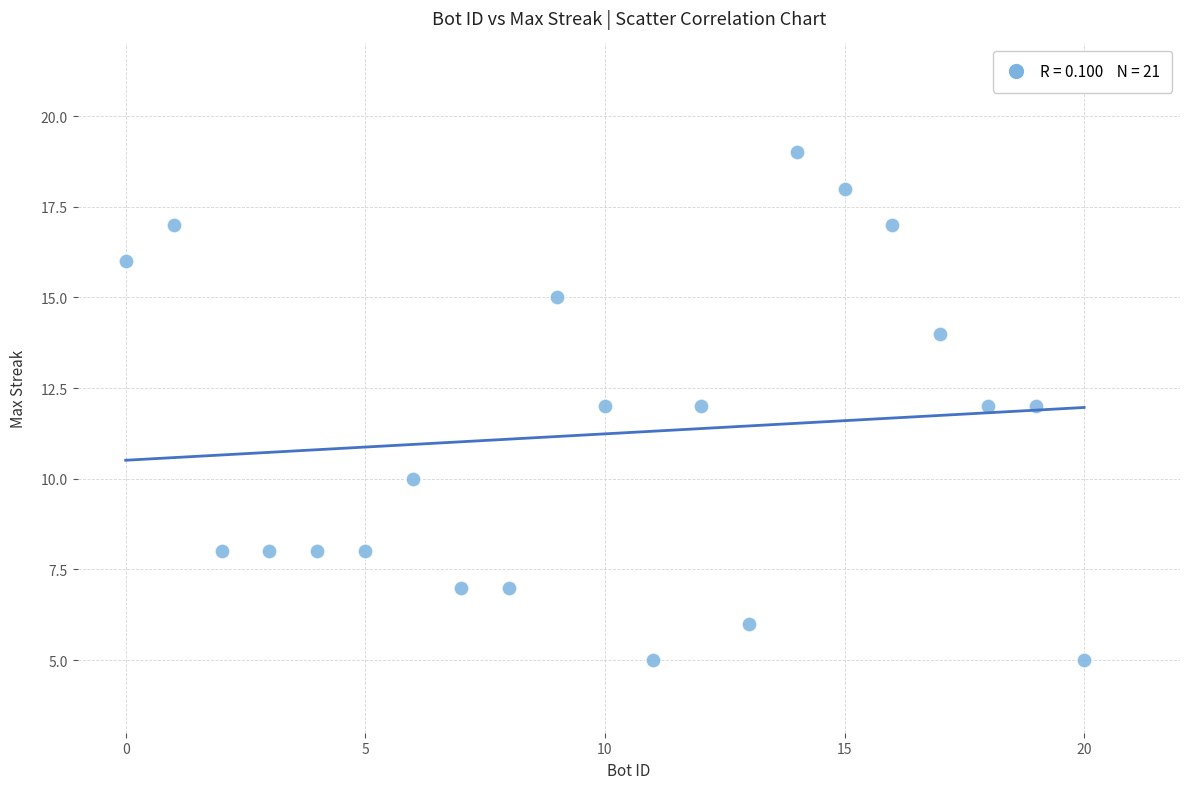

What is the range of X values (max minus min)?

20